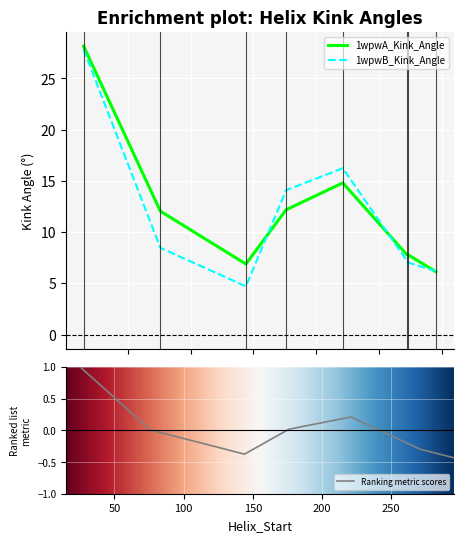

What is the difference between the second highest and second lowest values in the 1wpwA_Kink_Angle series?

7.9